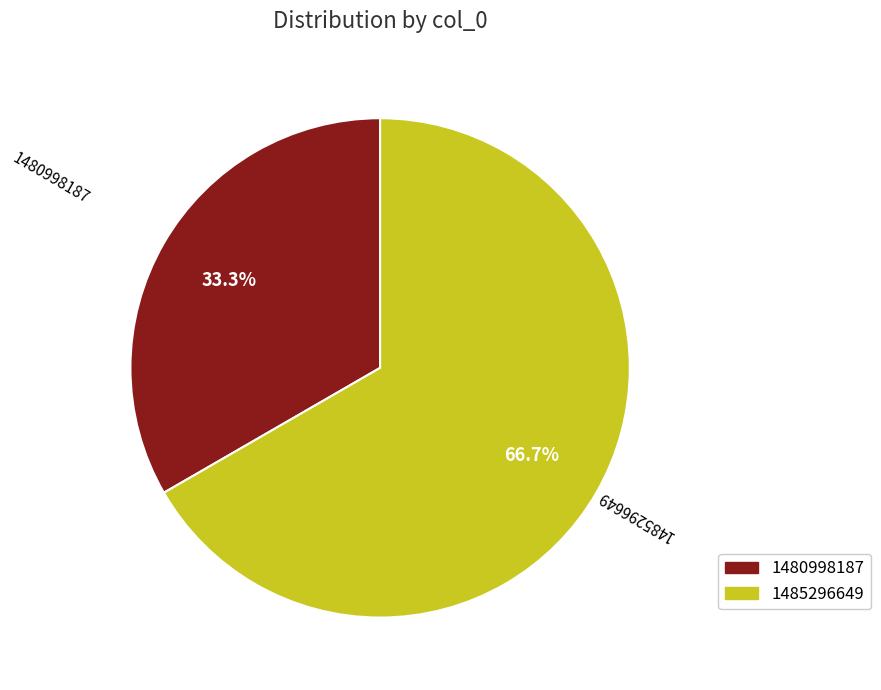

Is there any slice that represents more than half of the pie?

Yes